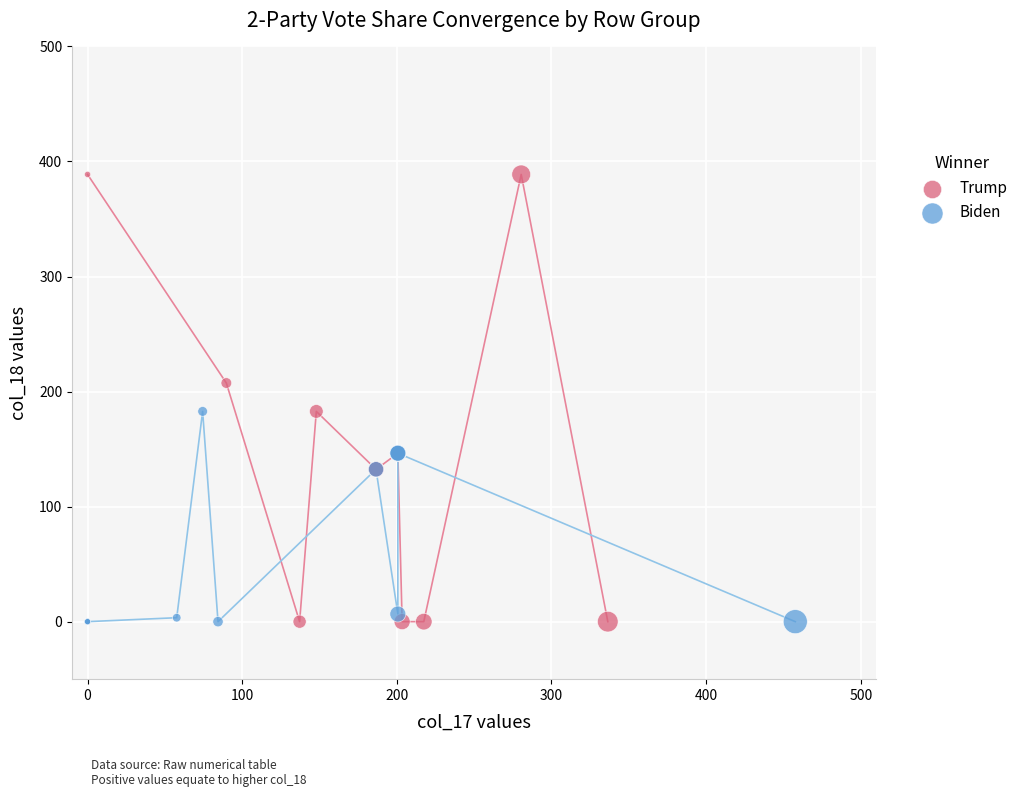

Which series reaches the maximum Y coordinate?

Trump